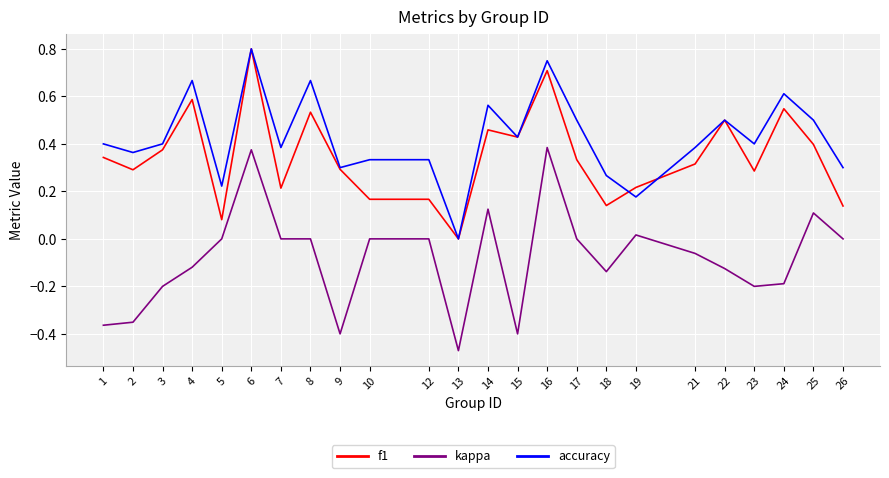

Which series has the largest range (max minus min)?

kappa